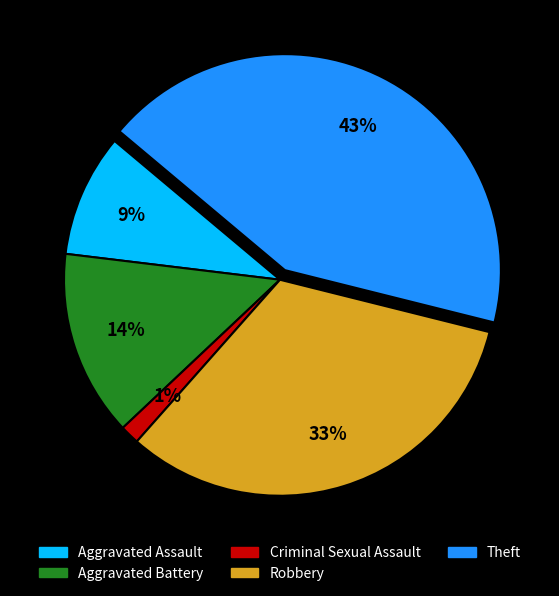

True or false: Aggravated Battery accounts for 27% of the total.

False